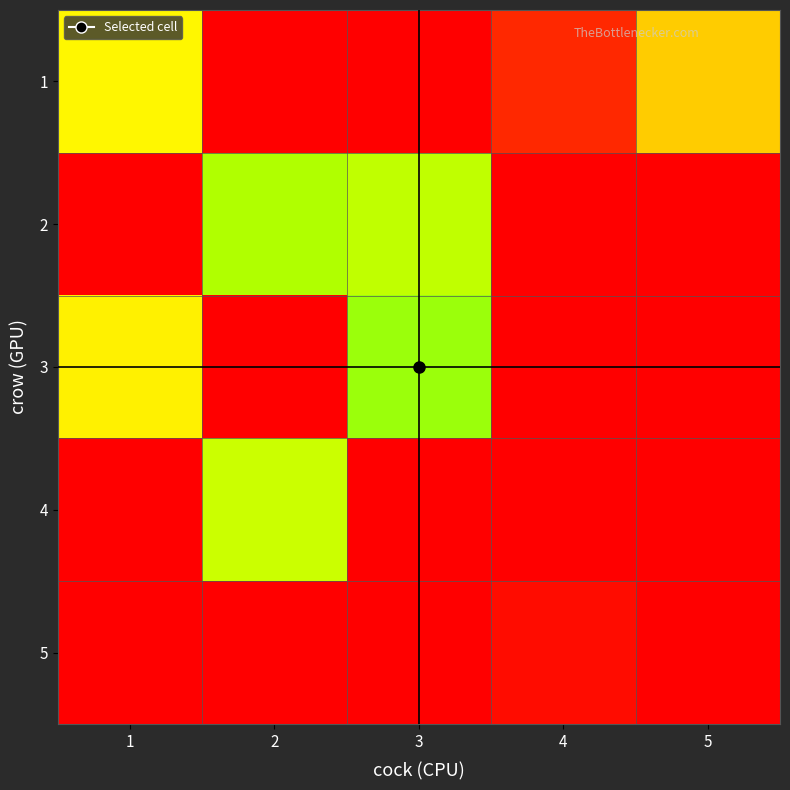

Which series has the largest total across all categories?

2